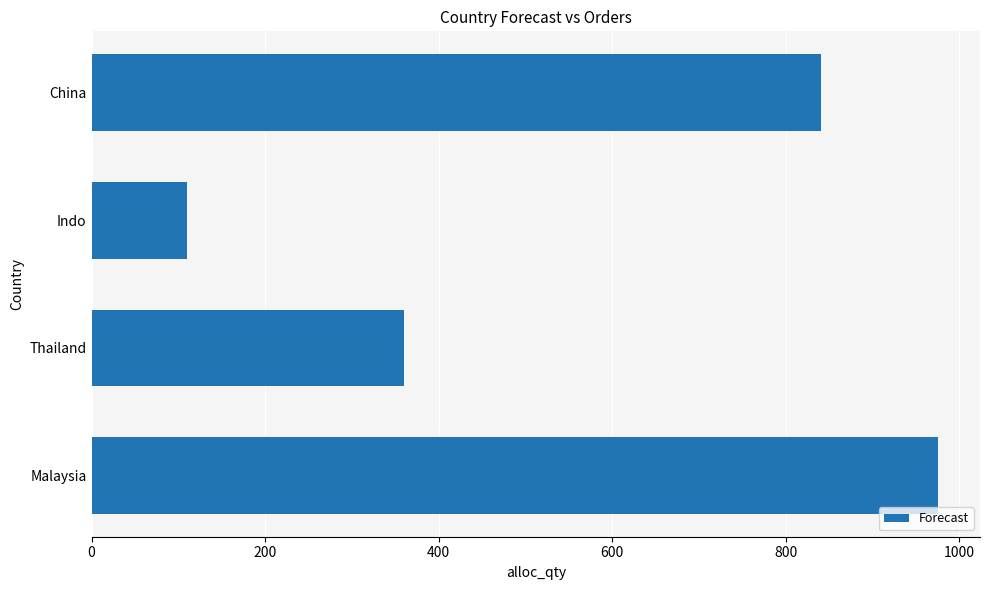

Which label corresponds to the smallest value in the chart?

Indo